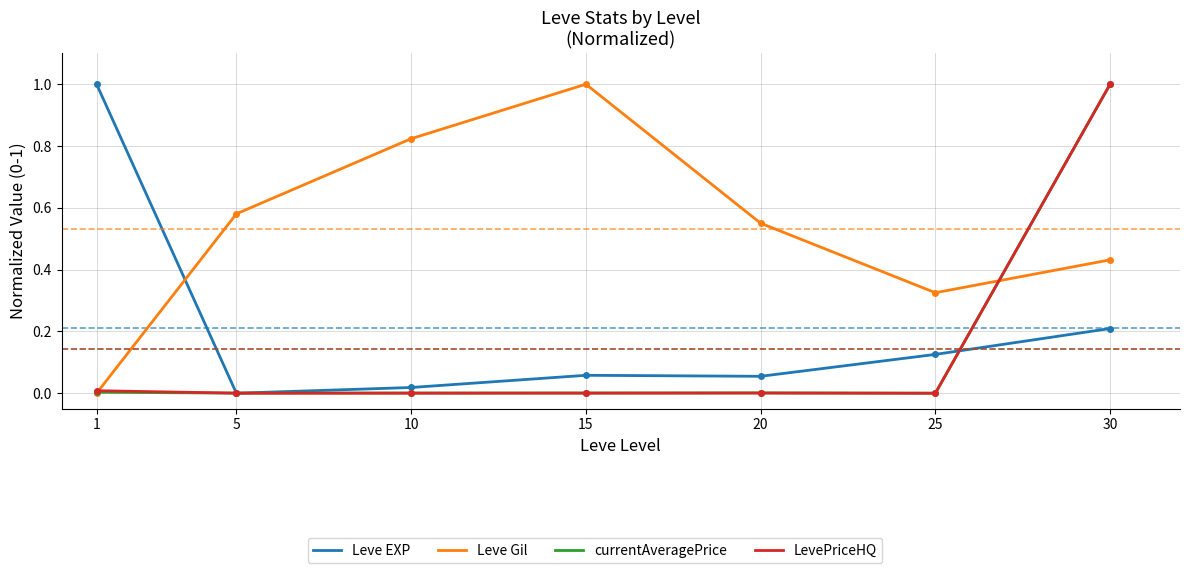

Count the number of data series in this chart.

4